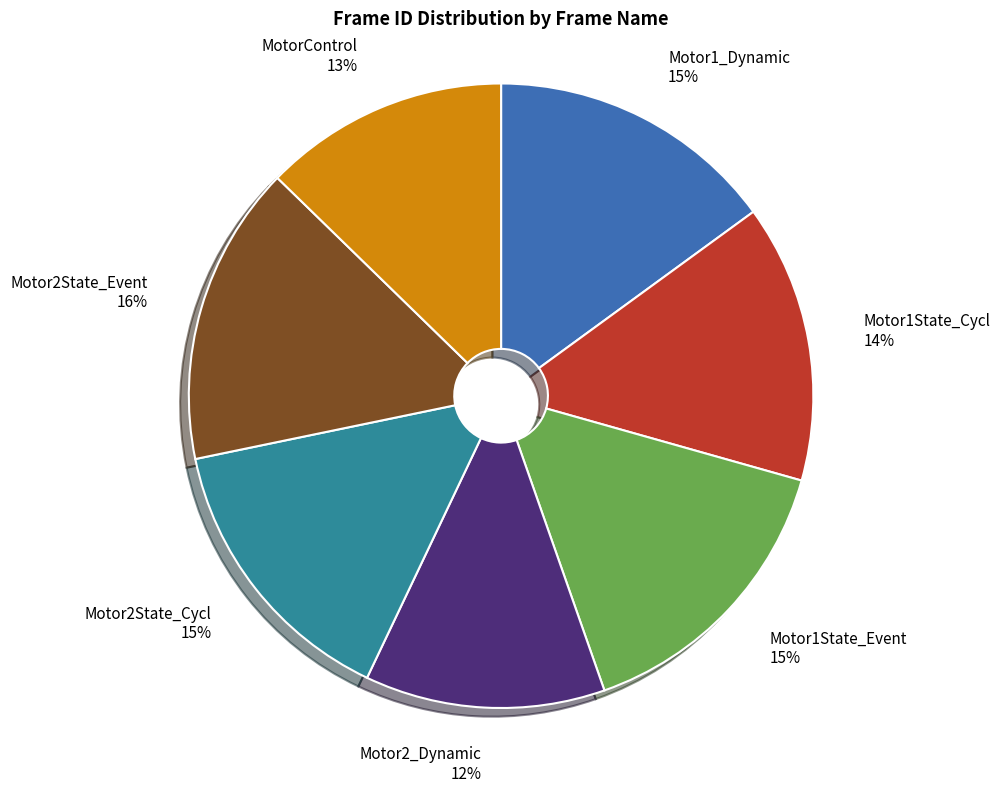

Count the number of slices in the pie.

7